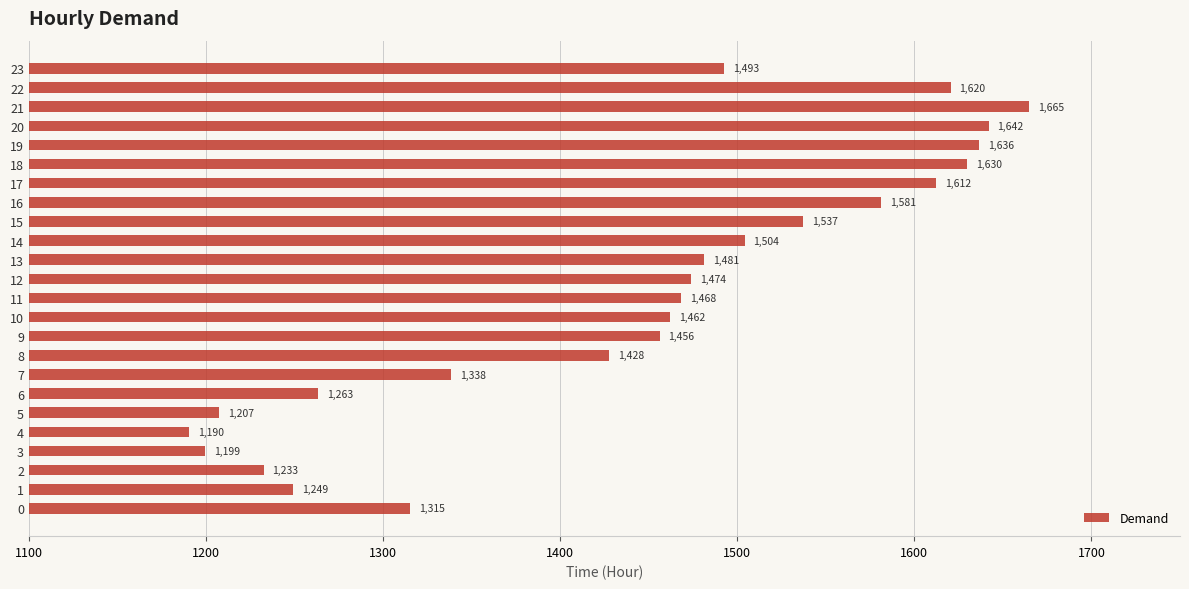

What is the greatest value displayed?

1664.9